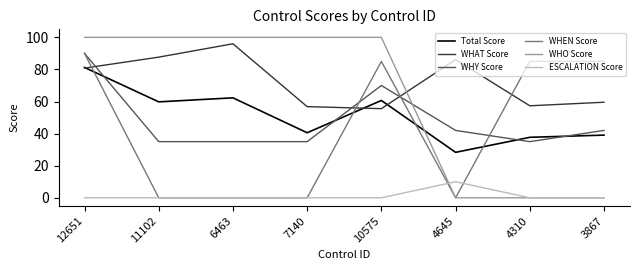

True or false: WHY Score and ESCALATION Score cross at least once.

False